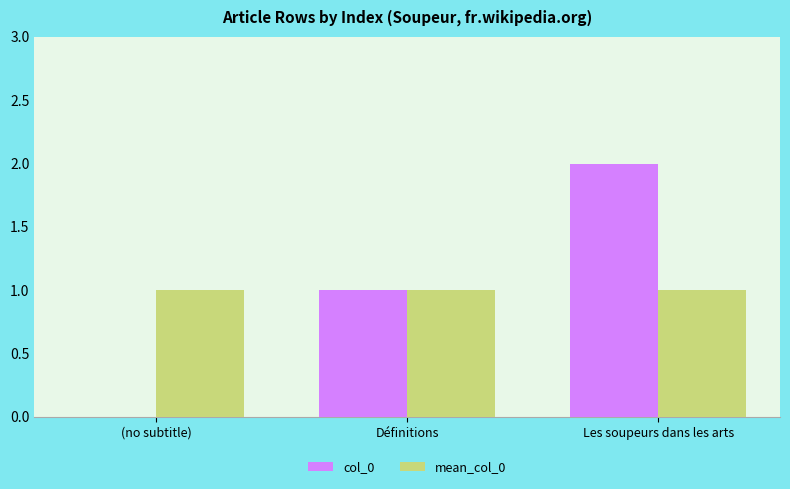

Count the number of categories in the chart.

3